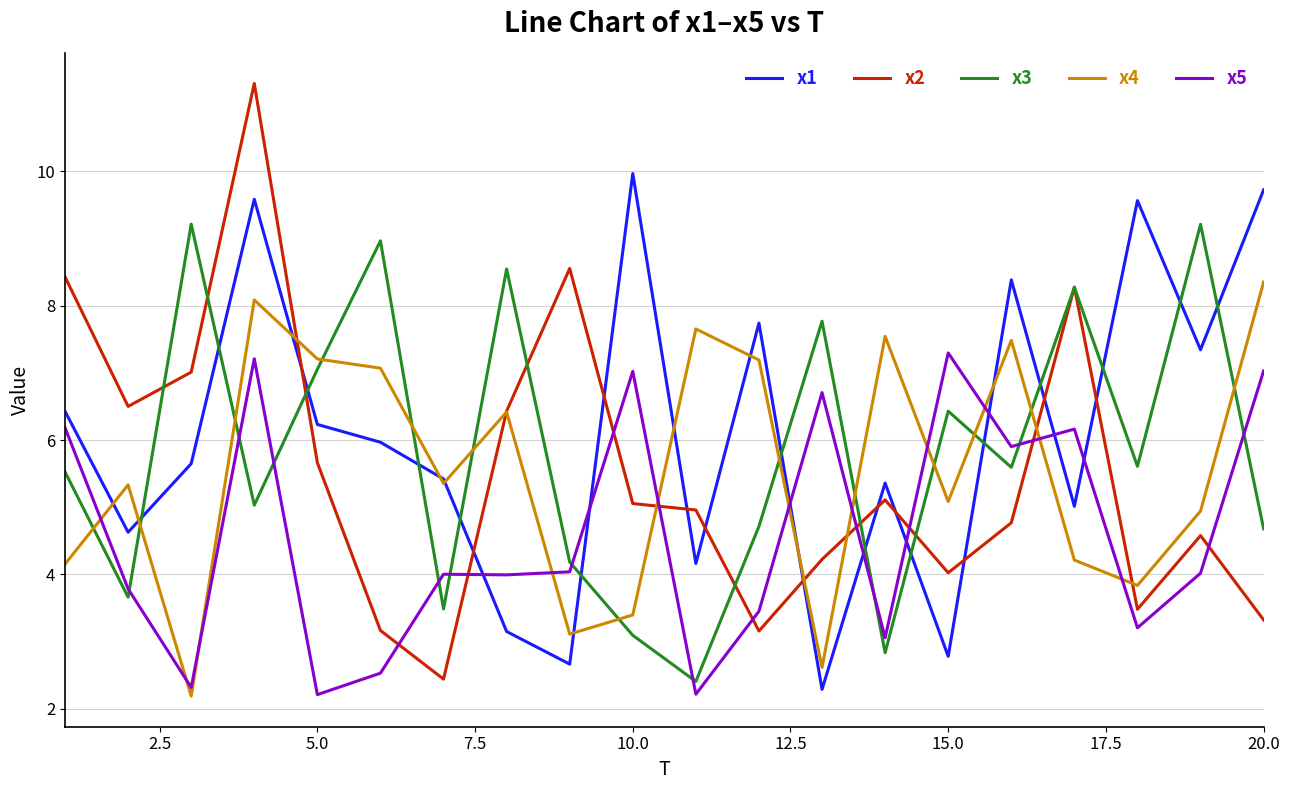

How many interior local peaks does the x5 series have?

6